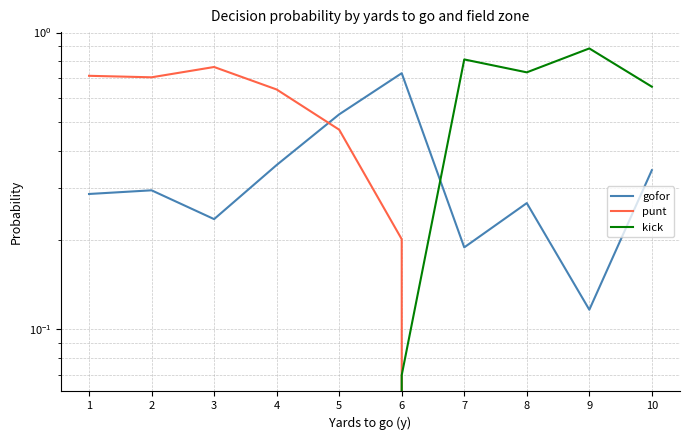

Rank the series at 3 from lowest to highest value.

kick, gofor, punt